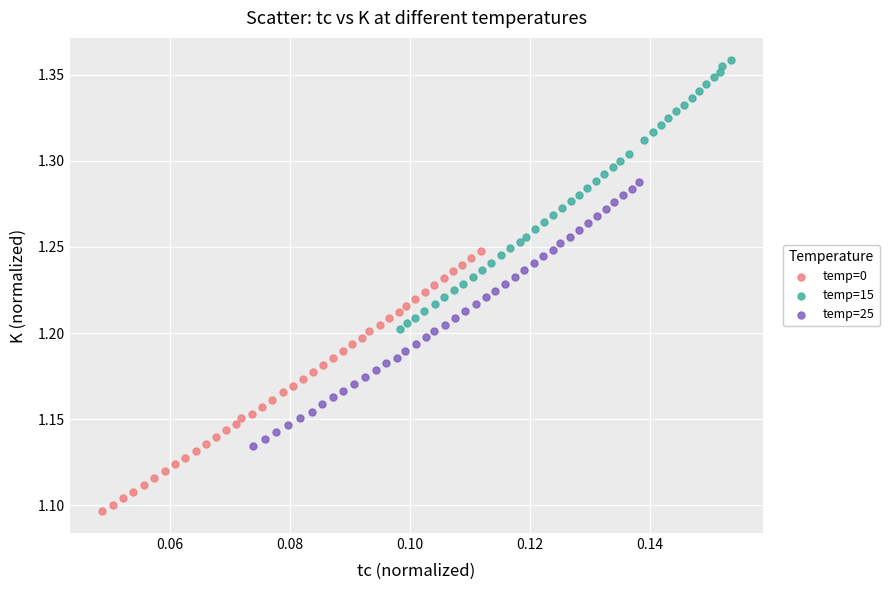

Which series has the largest Y range (max minus min)?

temp=15